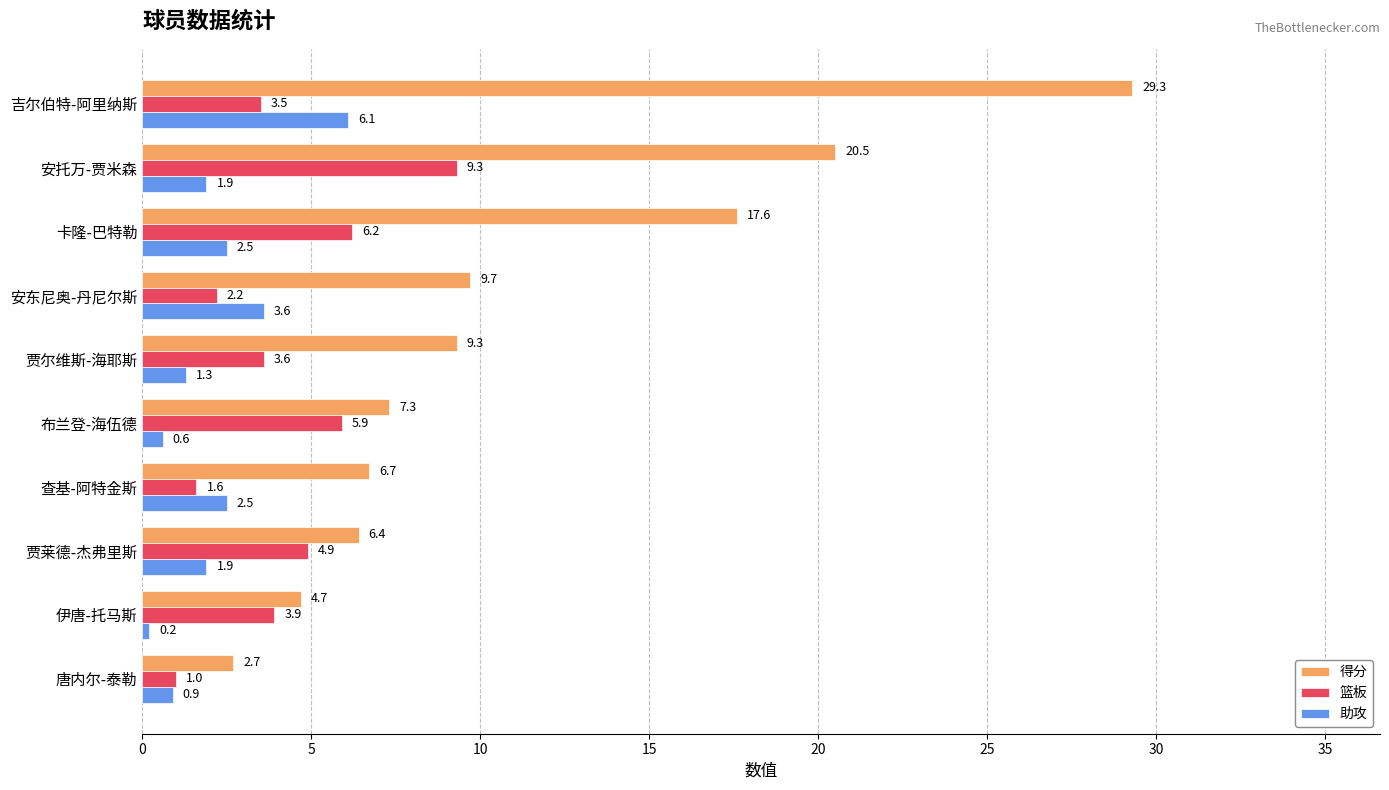

At 伊唐-托马斯, list the series in order from largest to smallest.

得分, 篮板, 助攻